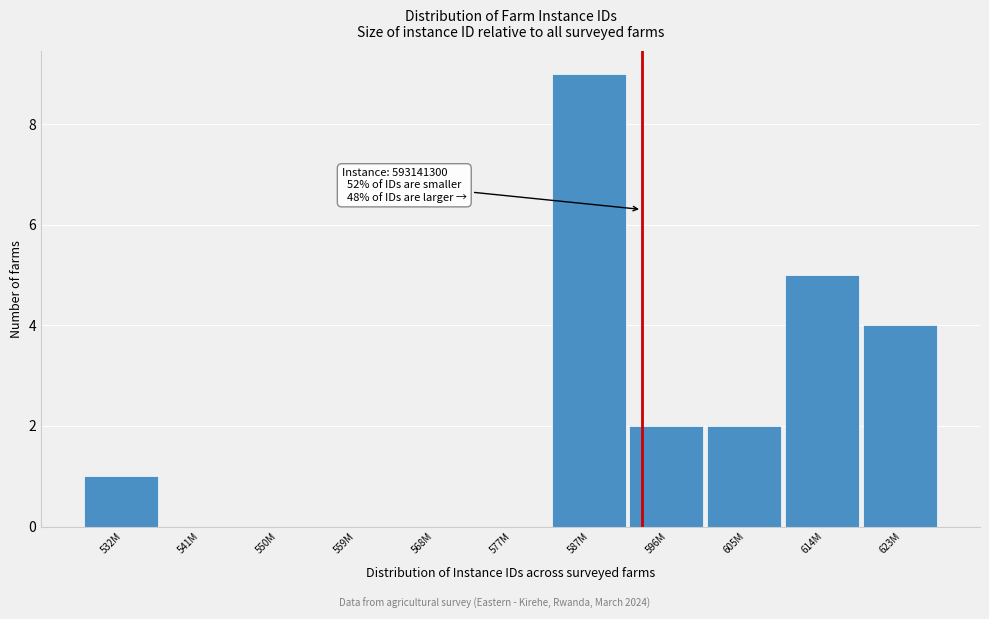

Reading left to right, what are all the values shown in this chart?

532M=1	541M=0	550M=0	559M=0	568M=0	577M=0	587M=9	596M=2	605M=2	614M=5	623M=4